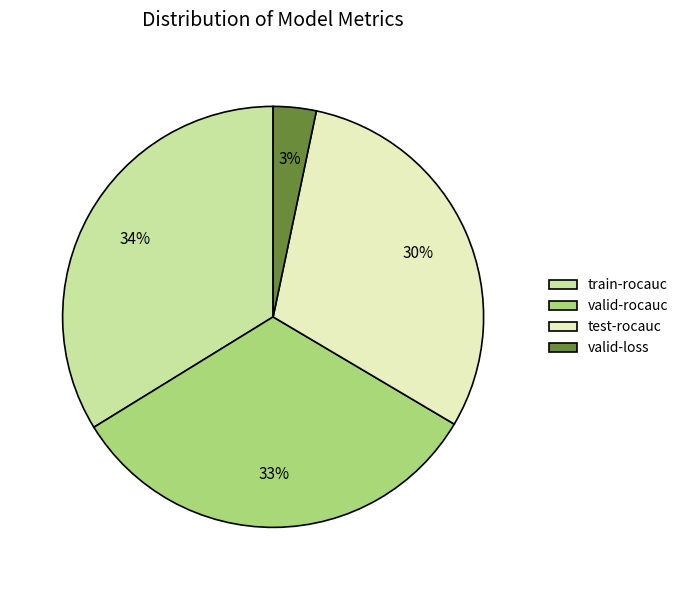

Is it true that train-rocauc is 34% of the pie?

True